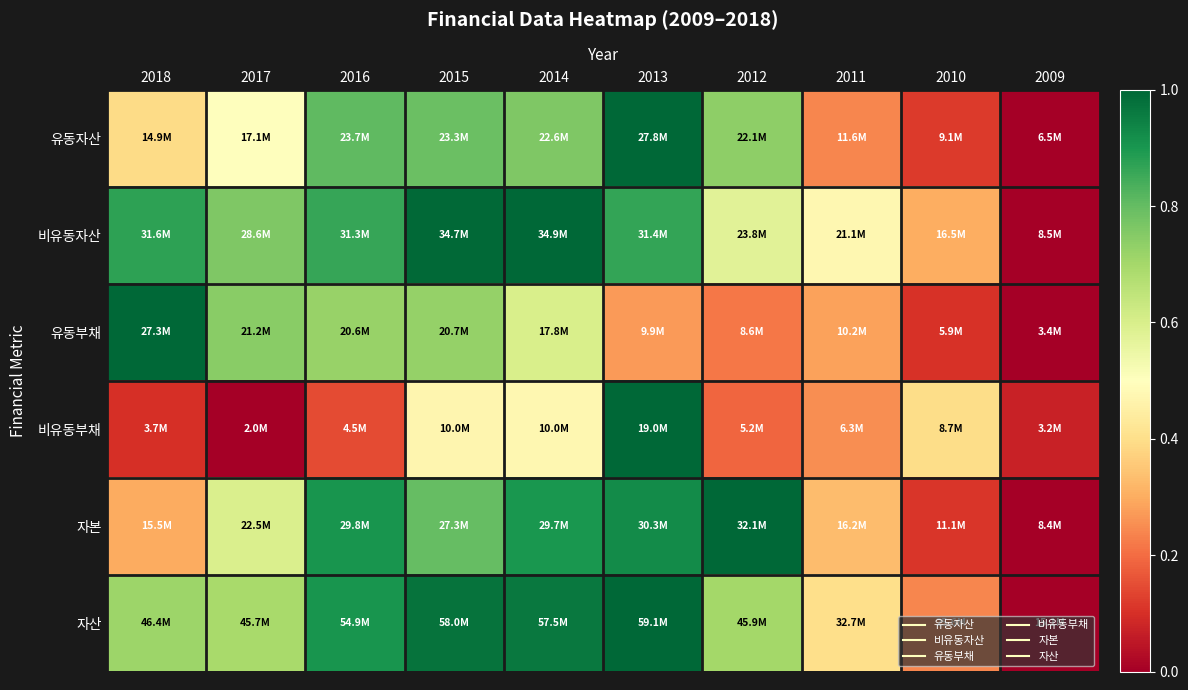

At how many categories does at least one series exceed 0?

10